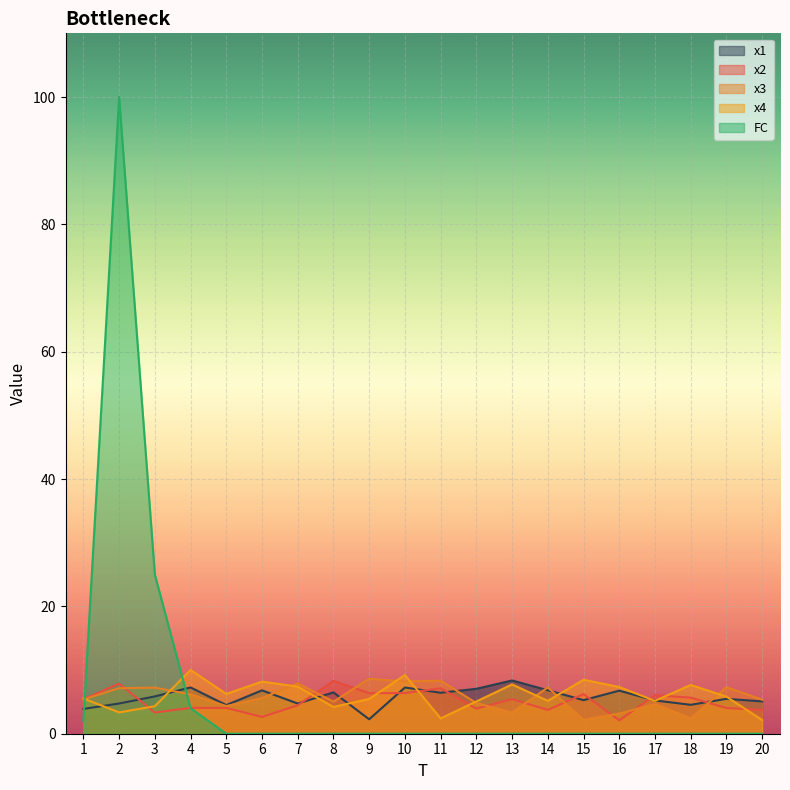

At how many categories does at least one series exceed 60?

1